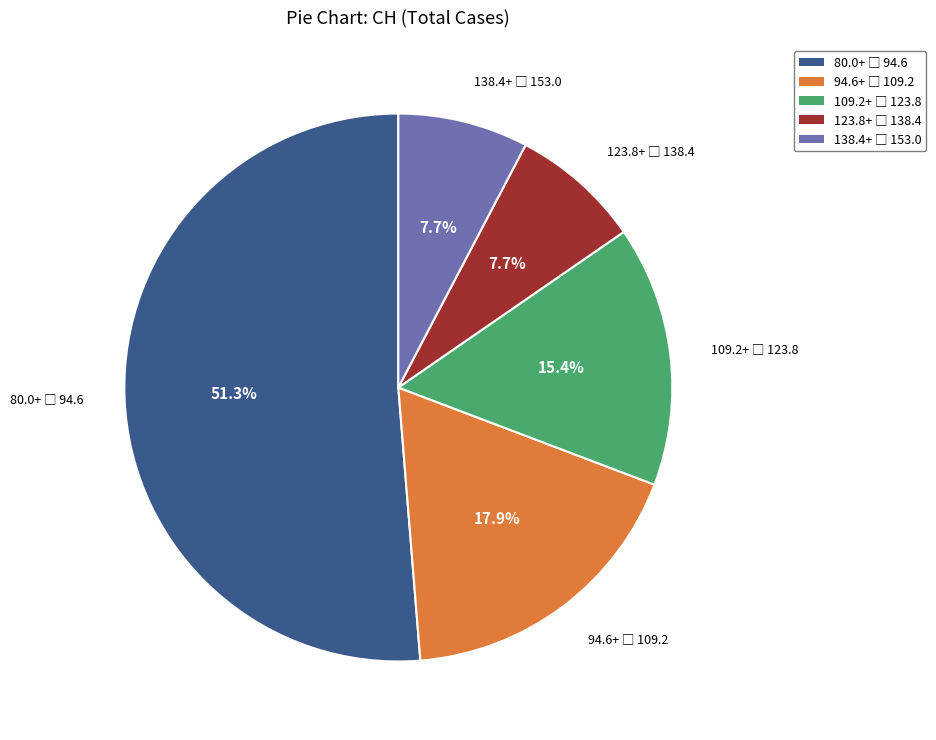

Is there any slice that represents more than half of the pie?

Yes